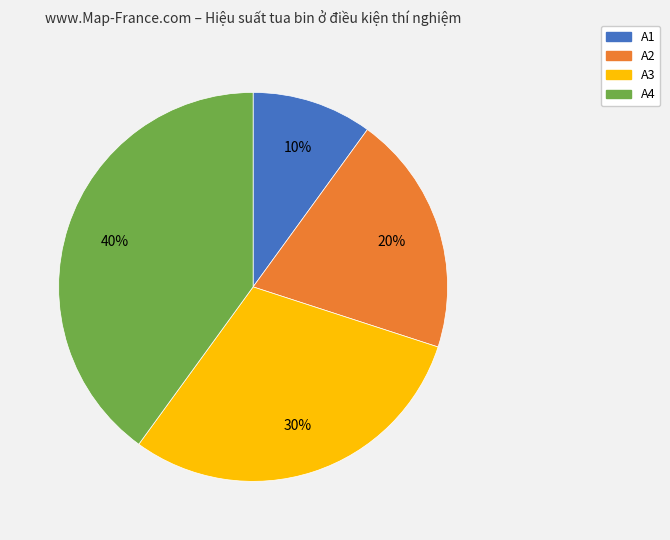

To the nearest percent, what is the combined percentage of A1 and A2?

30%